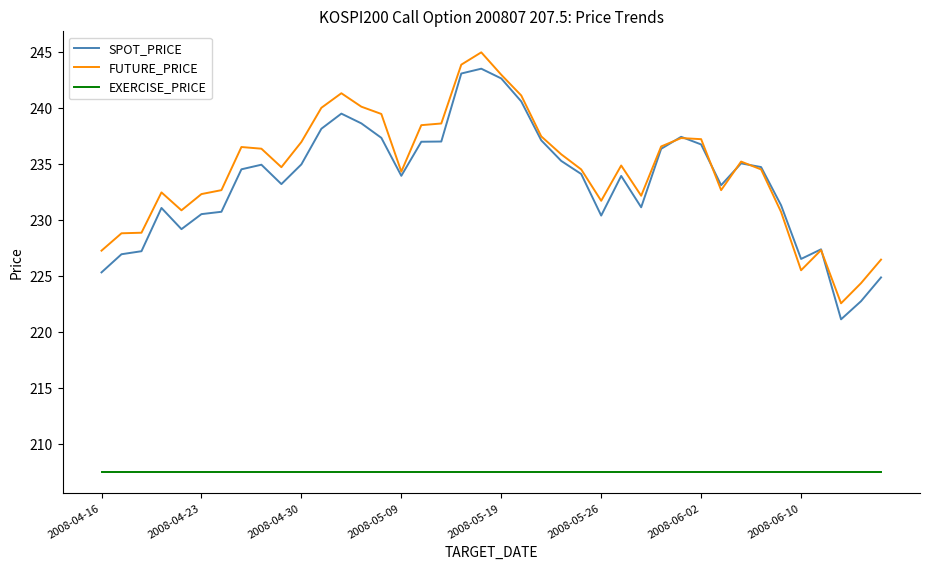

True or false: FUTURE_PRICE and EXERCISE_PRICE intersect in this chart.

False